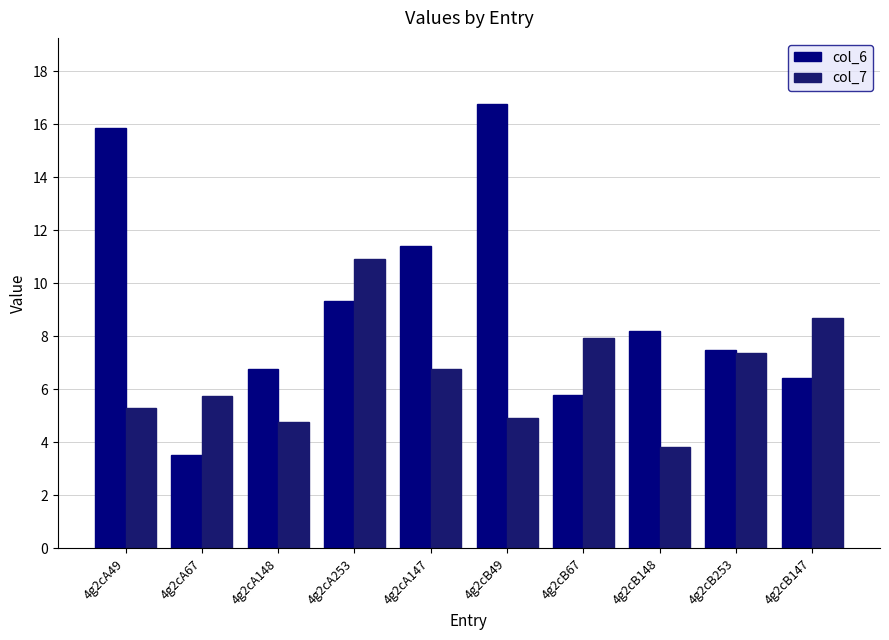

Which series has the largest total across all categories?

col_6